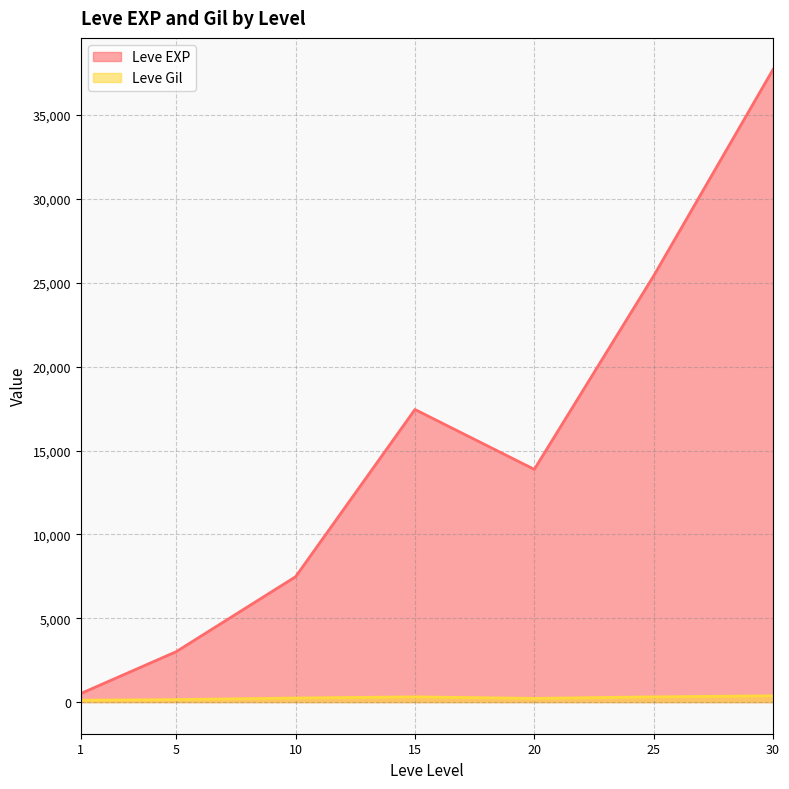

Rank the series by their maximum value, from highest to lowest.

Leve EXP, Leve Gil